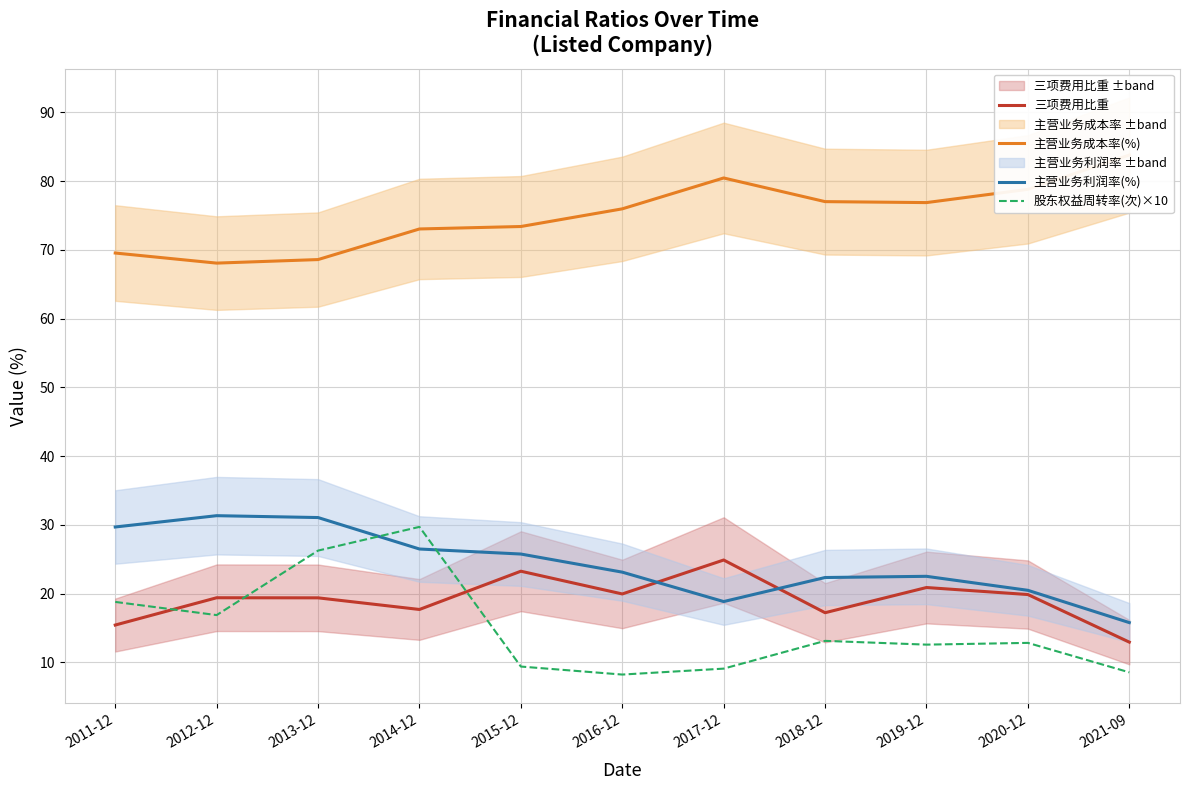

How many interior local peaks does the 主营业务成本率(%) series have?

1